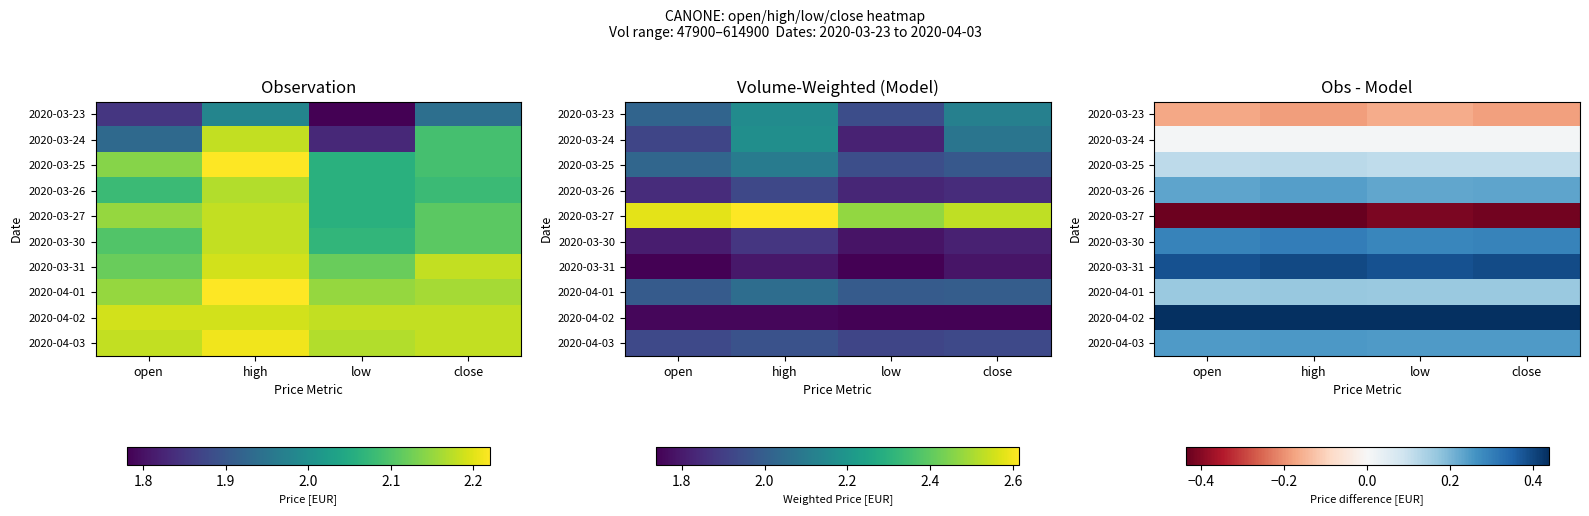

Is the value of 2020-03-26 at low greater than the value of 2020-03-31 at open?

No